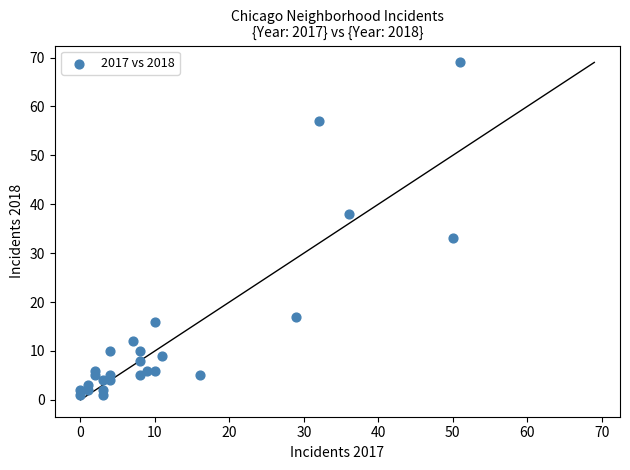

What Y value in the scatter plot is closest to 35?

33